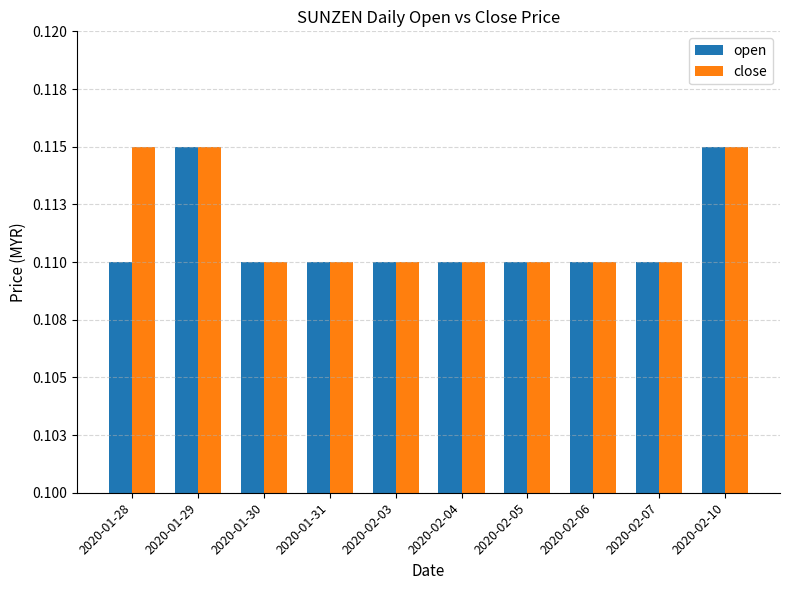

Which series has the largest total across all categories?

close